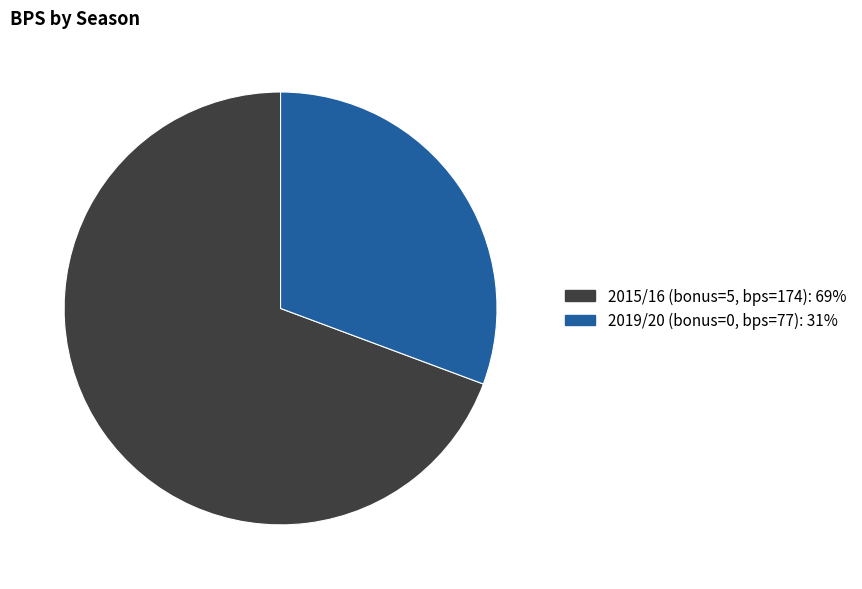

Does 2019/20 (bonus=0, bps=77) represent more than half of the total?

No